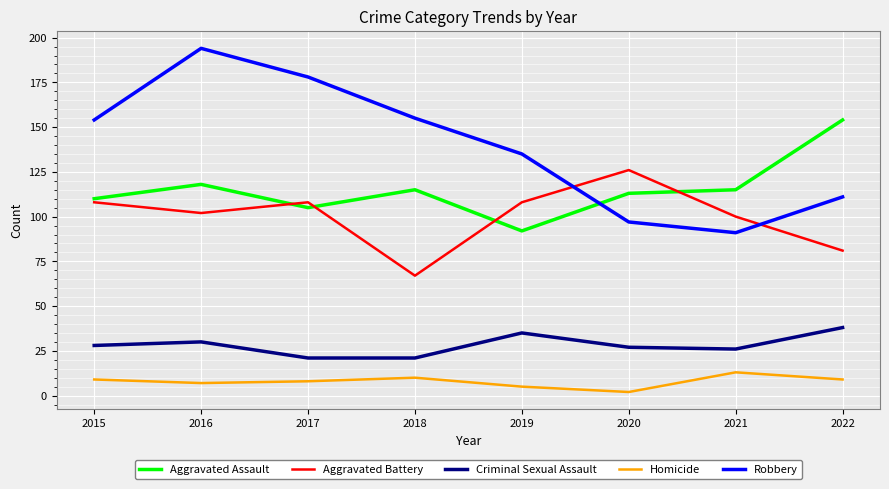

At how many categories does at least one series exceed 56?

8